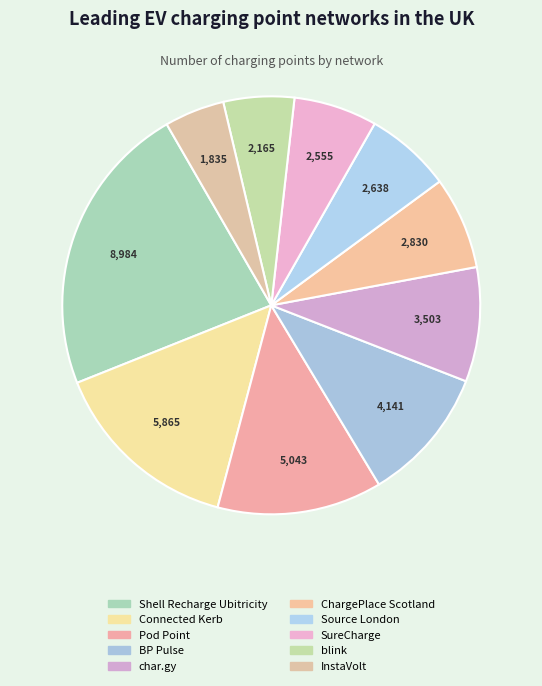

To the nearest percent, what percentage of the pie is Shell Recharge Ubitricity?

23%